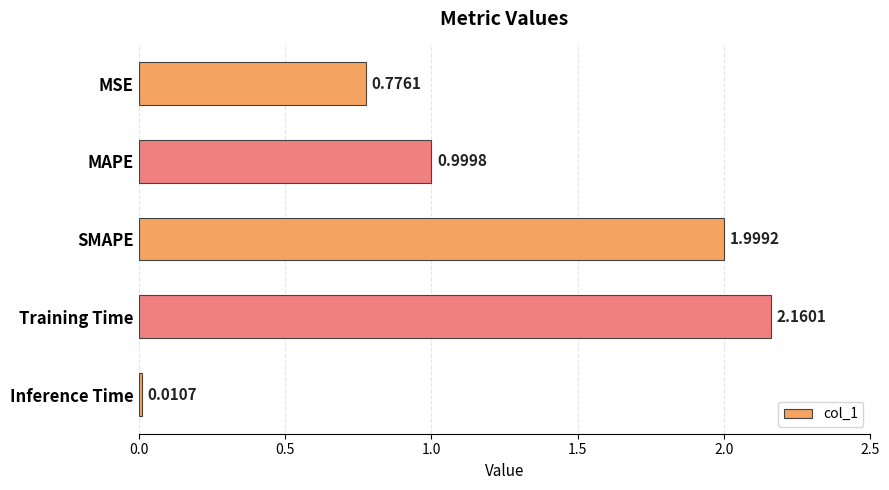

What is the label of the 5th bar from the bottom?

MSE